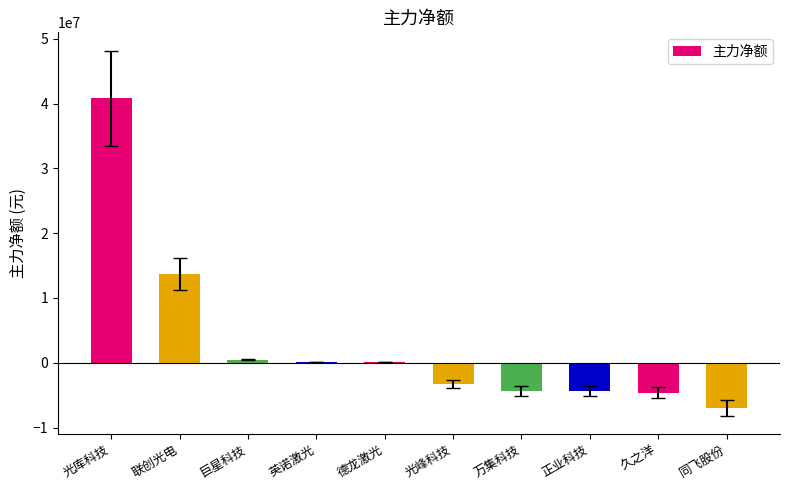

What is the sum of the values at 正业科技 and 同飞股份?

-11326203